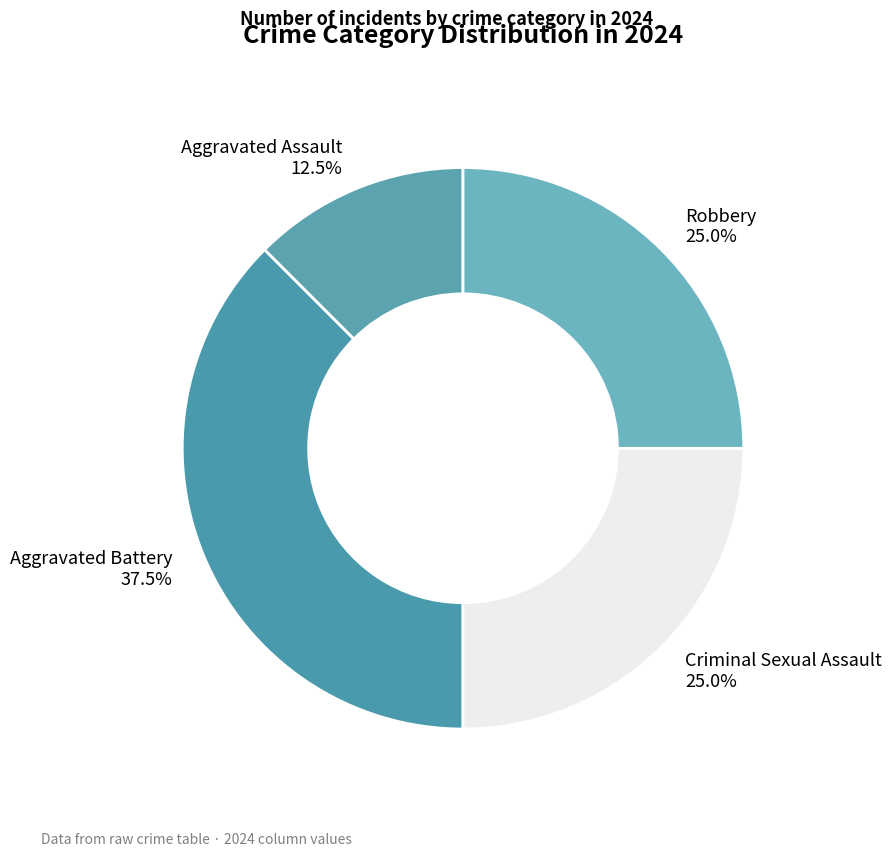

Is there any slice that represents more than half of the pie?

No